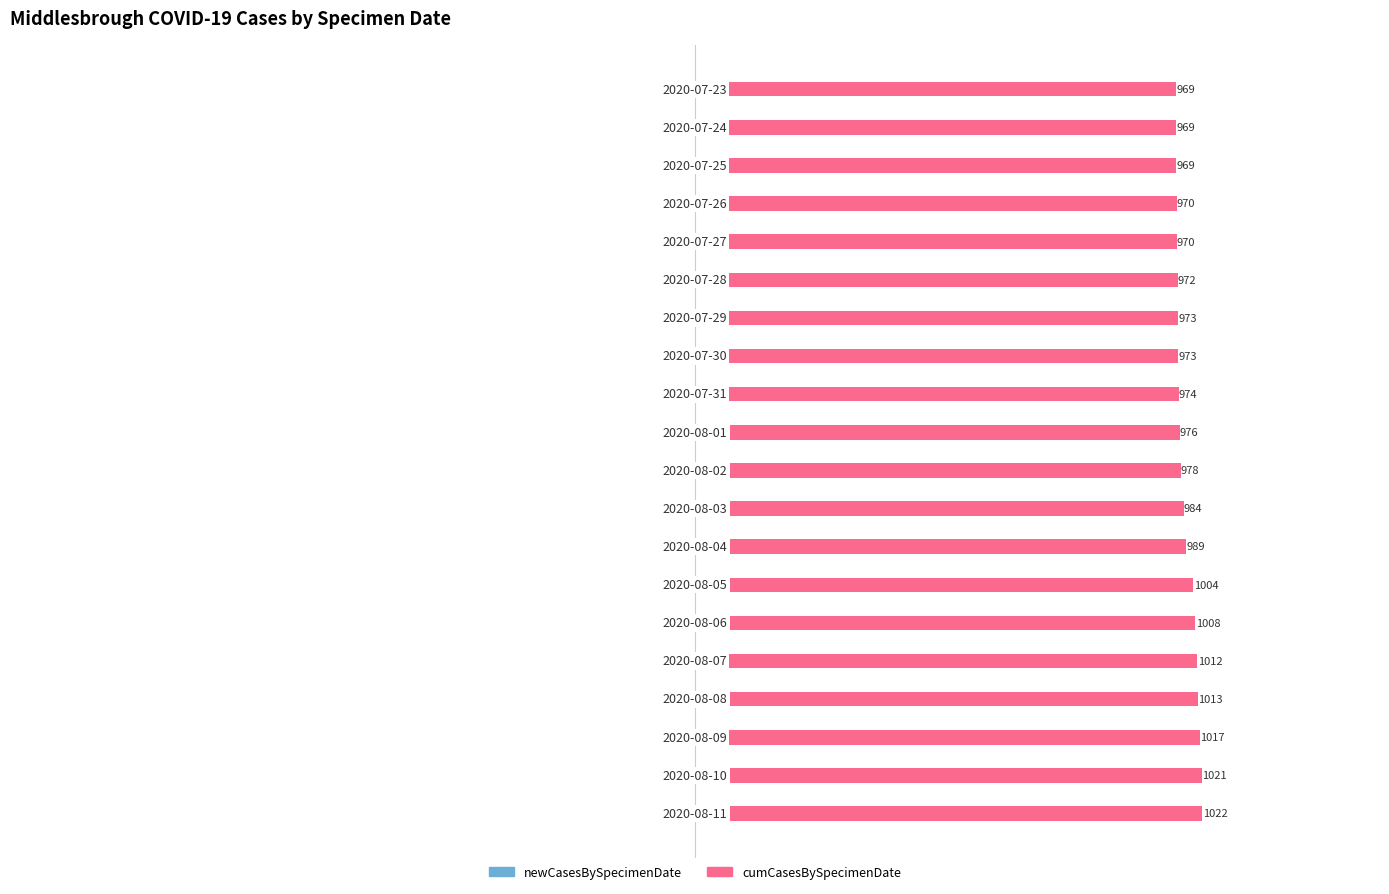

Which series has the largest range (max minus min)?

cumCasesBySpecimenDate